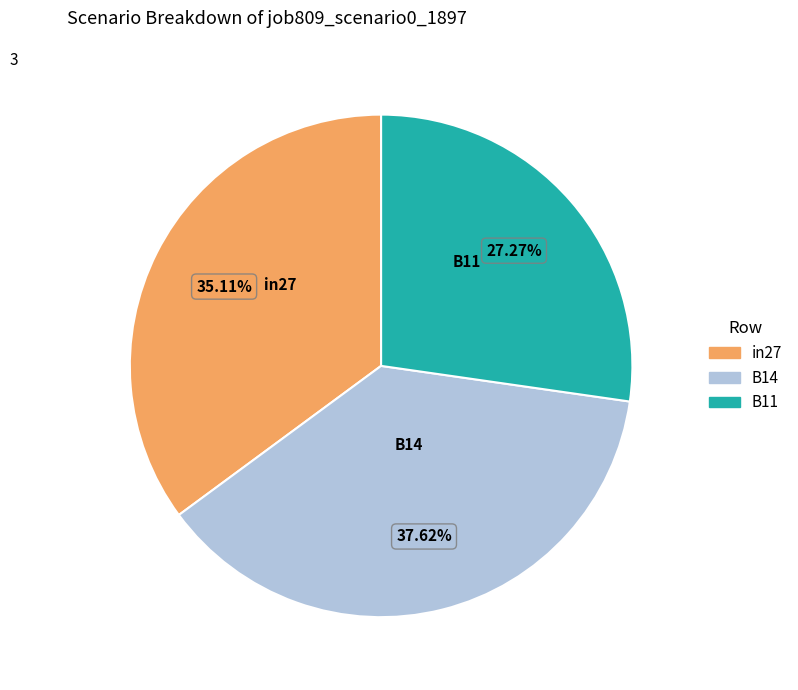

To the nearest percent, what is the average slice percentage?

33%